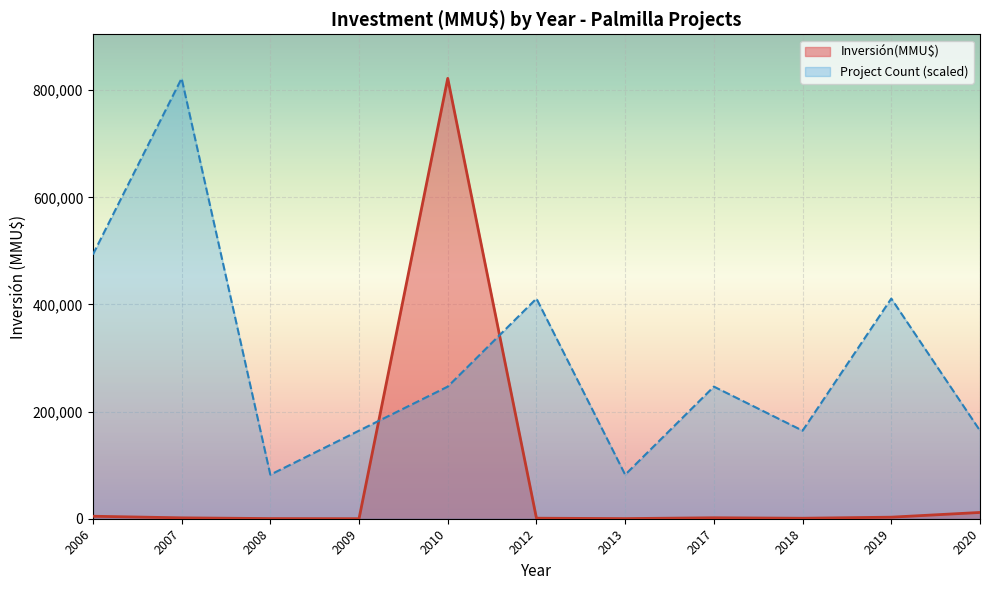

How many intersections are there between Project Count (scaled) and Inversión(MMU$)?

2